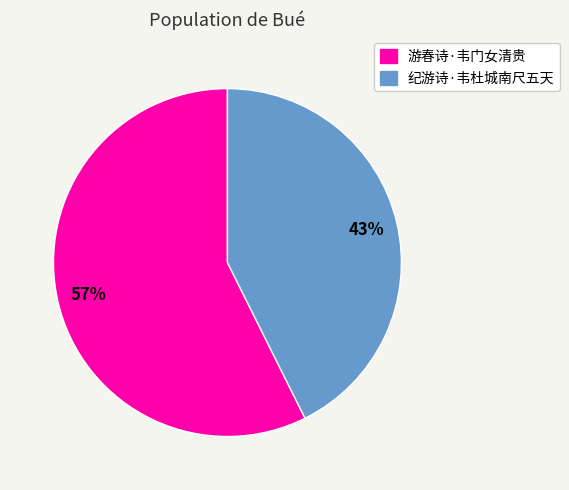

Between 纪游诗·韦杜城南尺五天 and 游春诗·韦门女清贵, which is larger?

游春诗·韦门女清贵